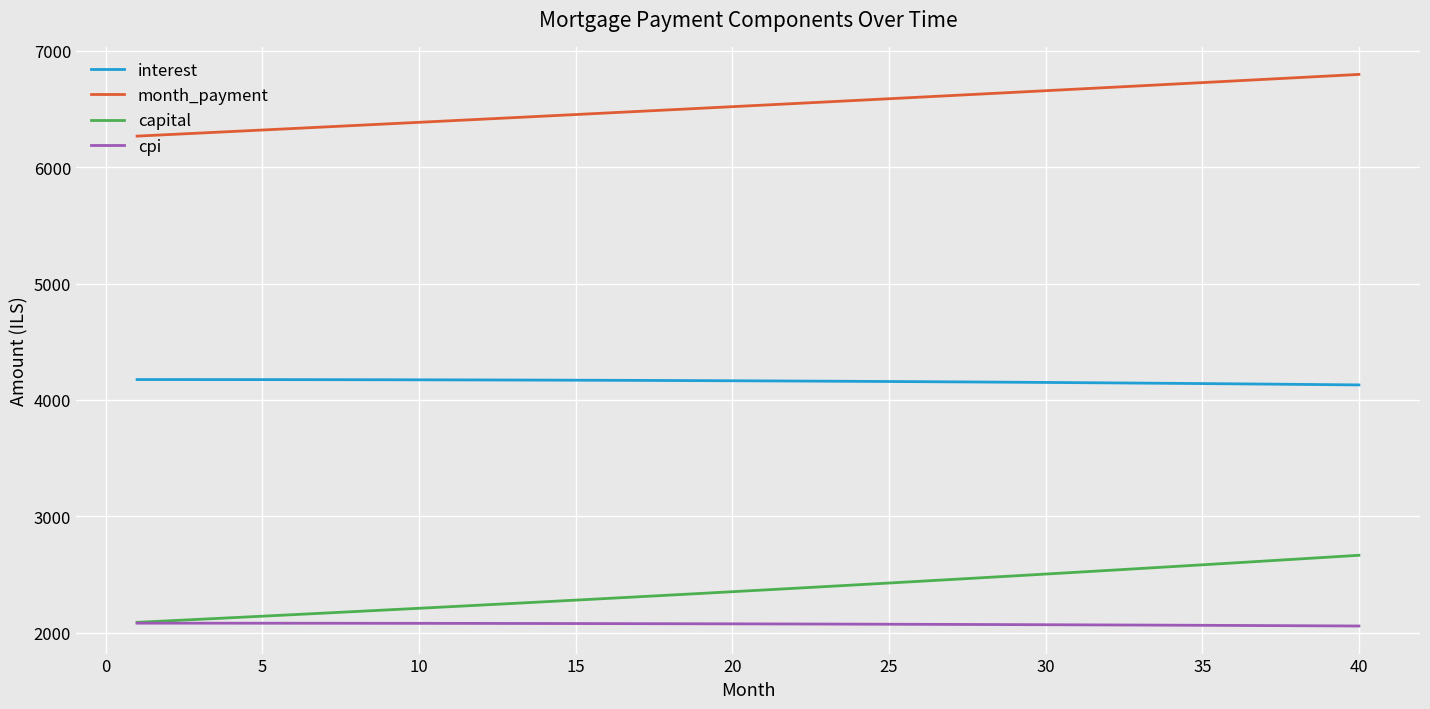

What is the sum of all month_payment values?

261089.3